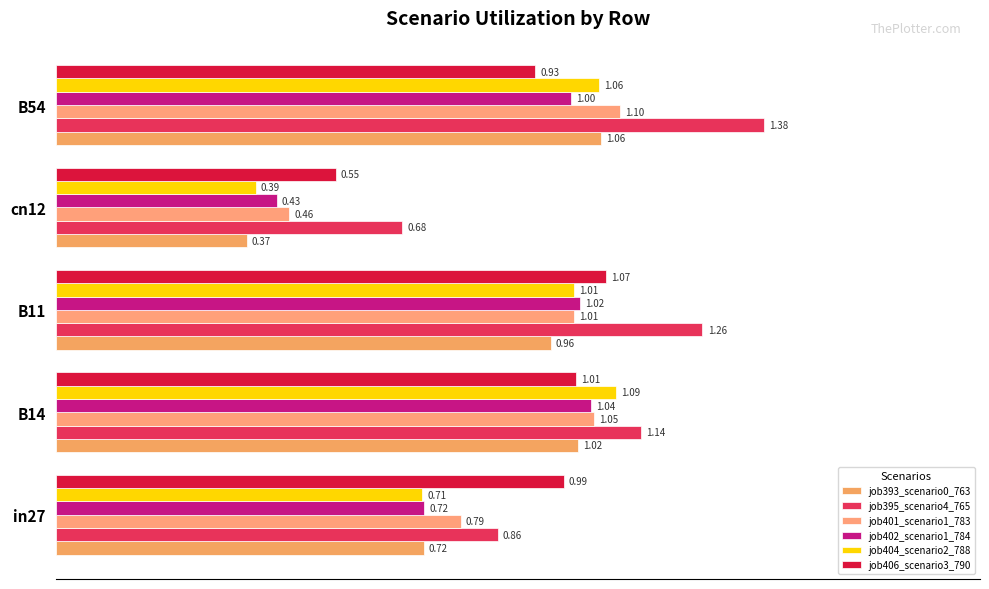

At which label is job402_scenario1_784 closest to 0?

cn12